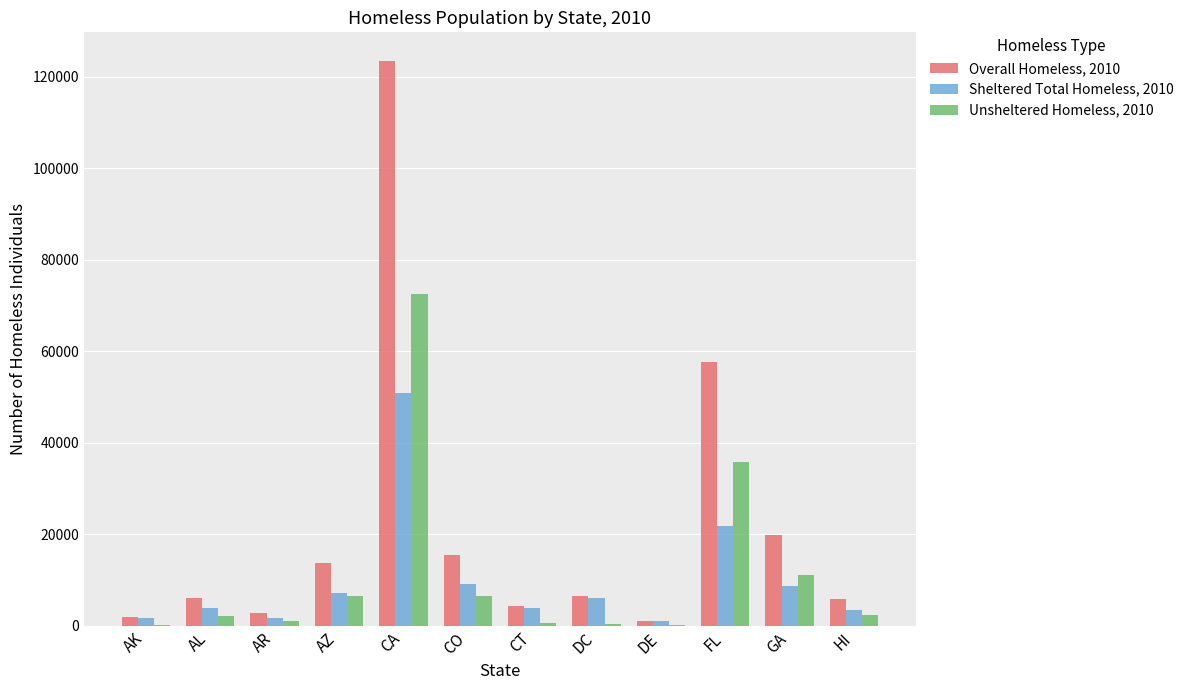

What is the greatest value displayed?

123480